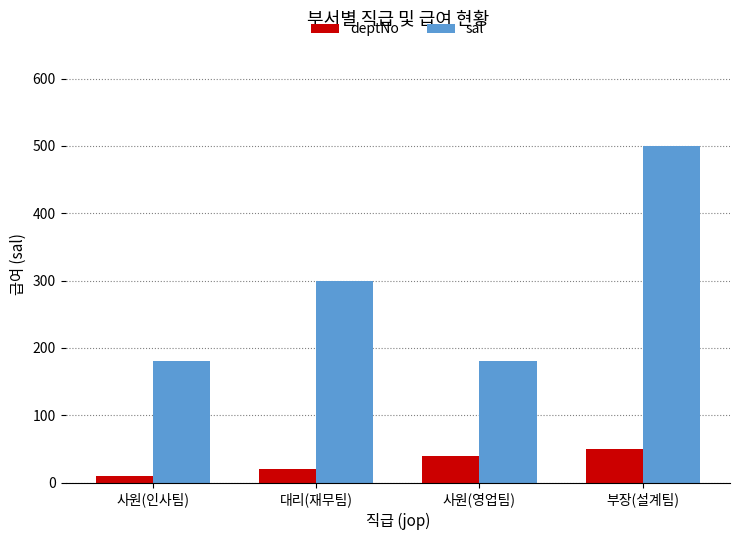

What is the label of the 3rd bar from the right?

대리(재무팀)